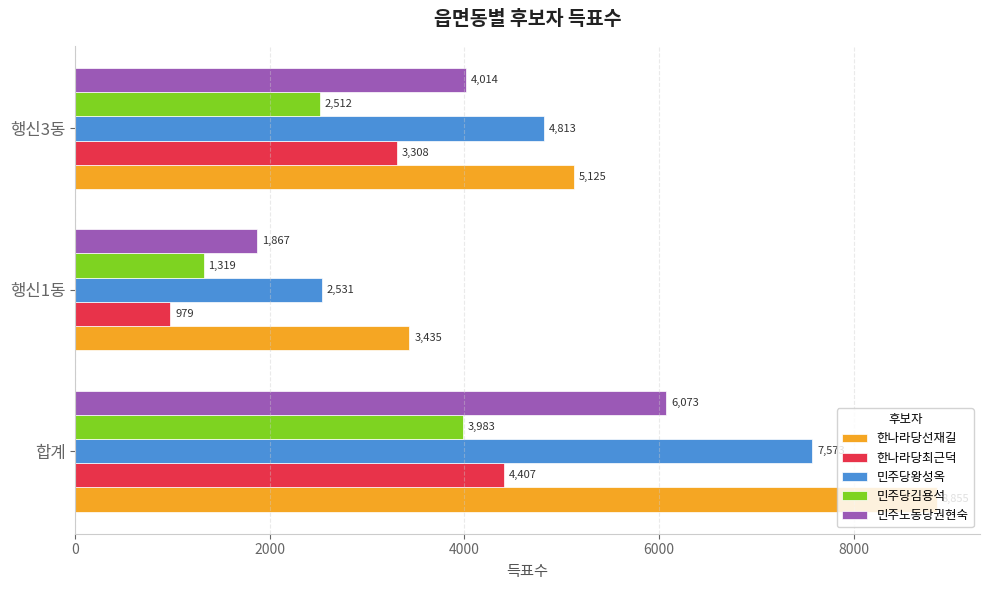

The value of 한나라당선재길 at 합계 is 8855. True or false?

True